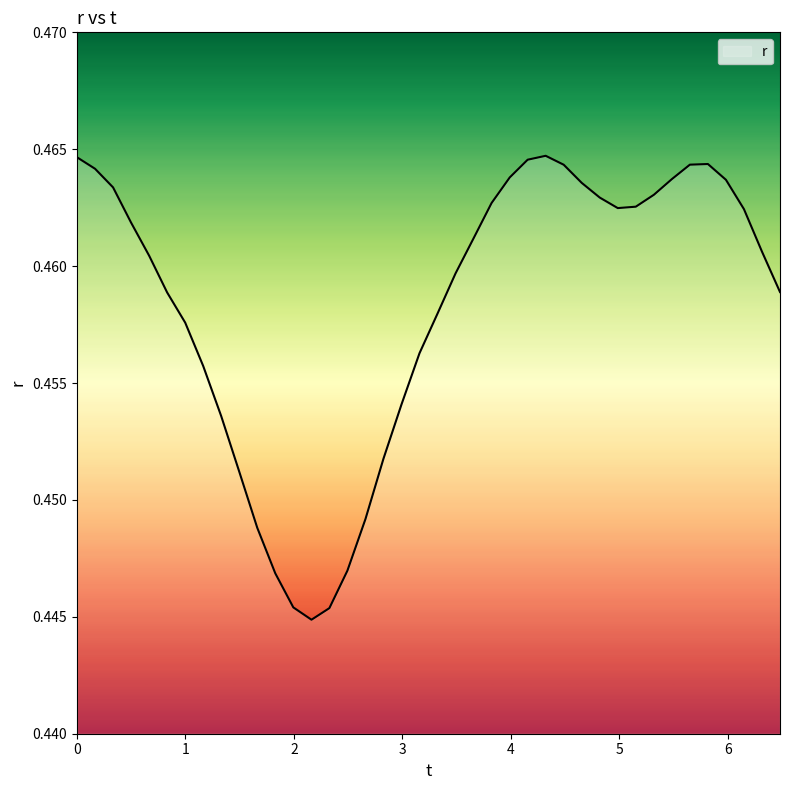

Does the chart display data point markers on the line(s)?

No